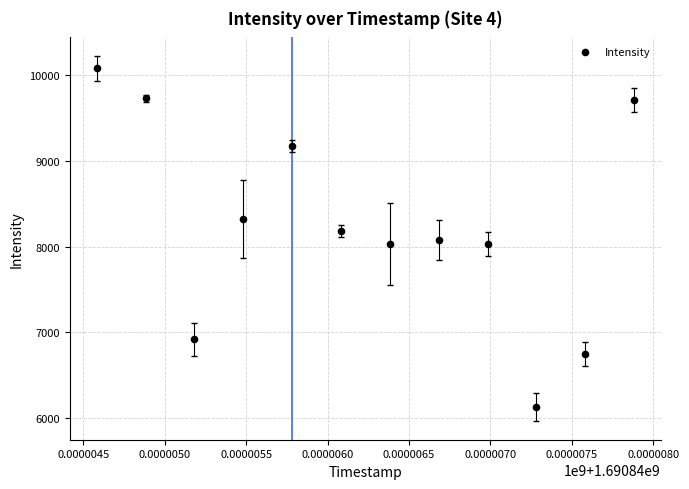

What is the range of X values (max minus min)?

3300.0